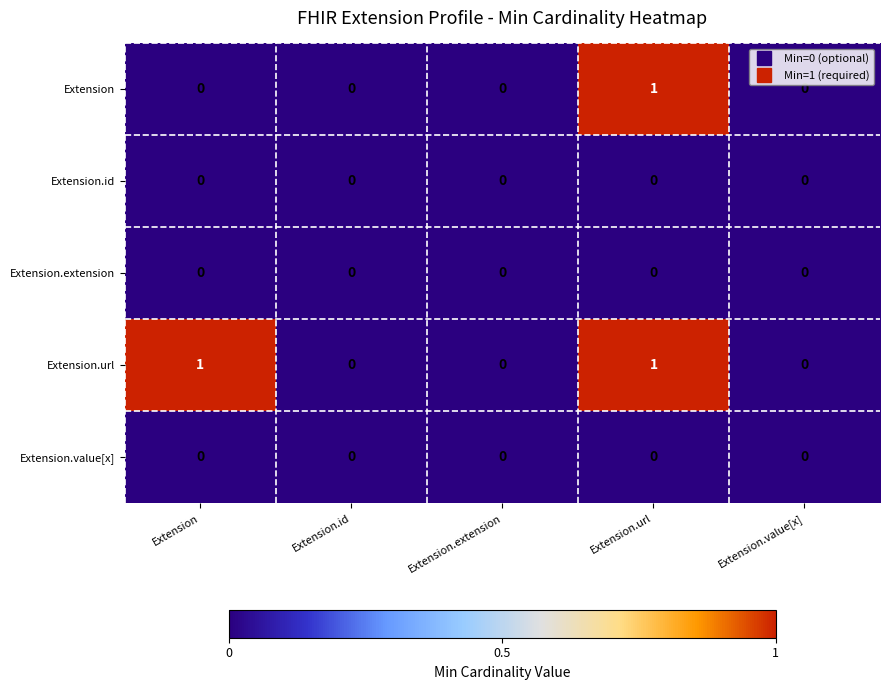

Reading left to right, list all the values displayed in this chart.

Extension: 0	0	0	1	0
Extension.id: 0	0	0	0	0
Extension.extension: 0	0	0	0	0
Extension.url: 1	0	0	1	0
Extension.value[x]: 0	0	0	0	0